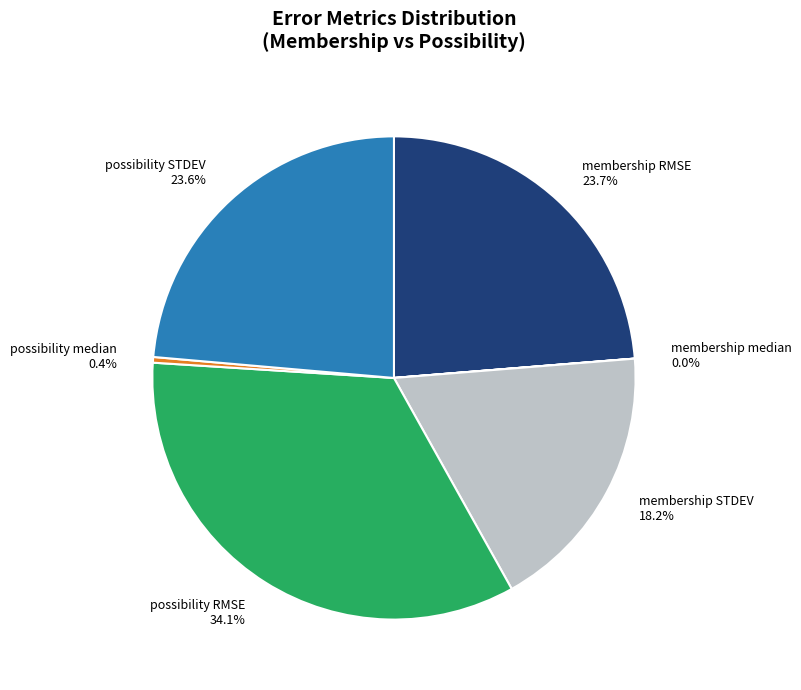

Is membership RMSE the majority of the pie?

No